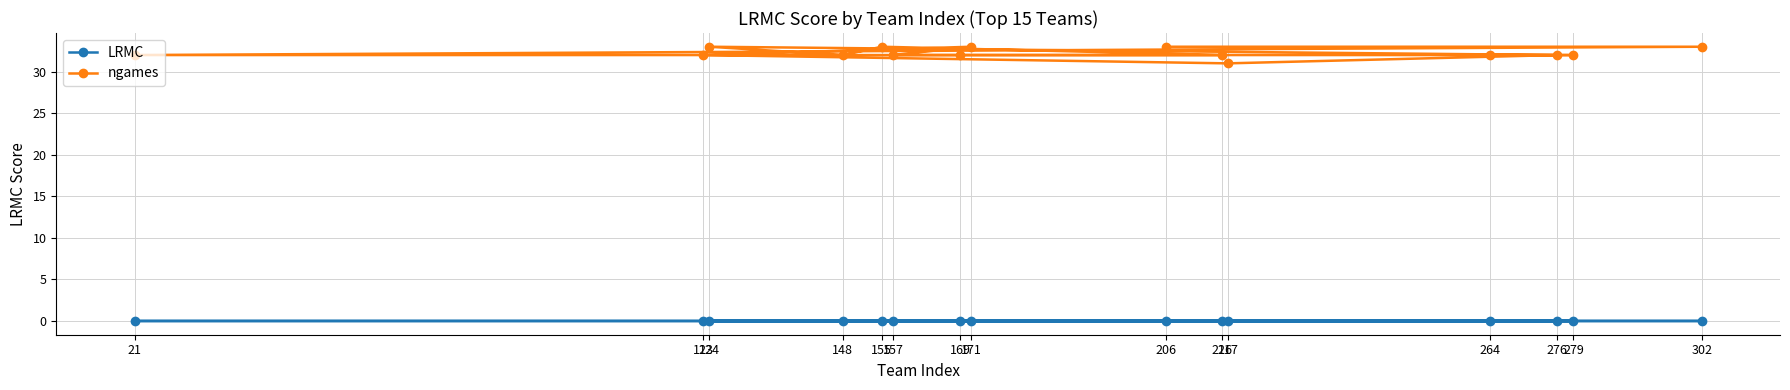

Rank the series at 171 from lowest to highest value.

LRMC, ngames